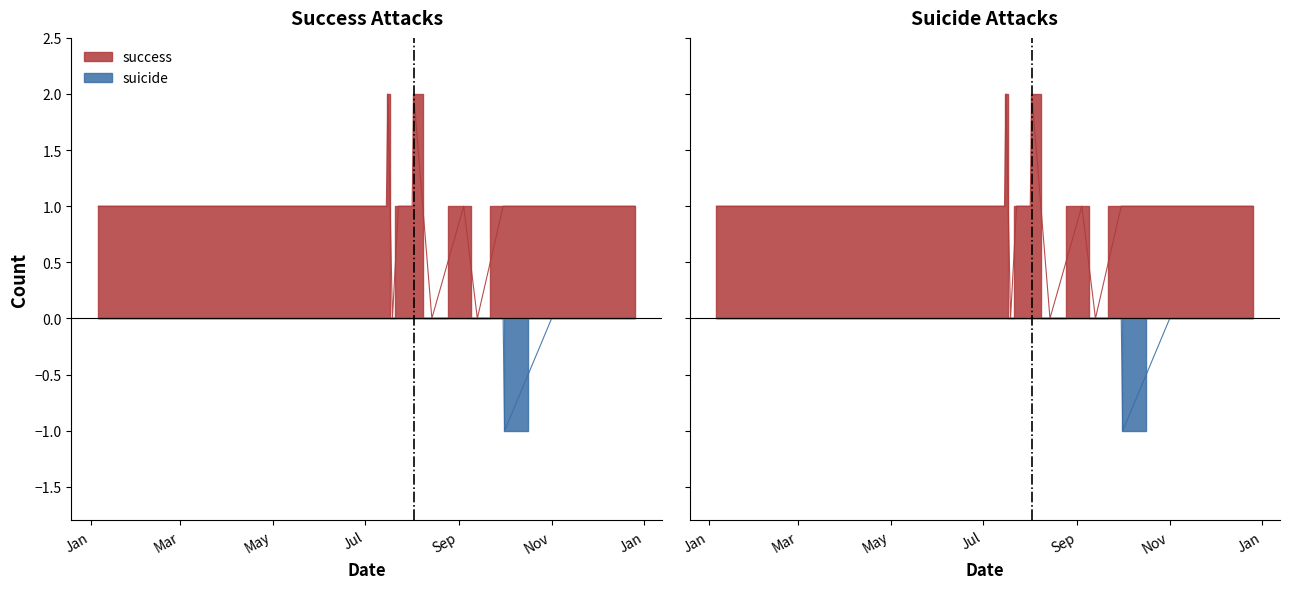

Does the chart display data point markers on the line(s)?

No